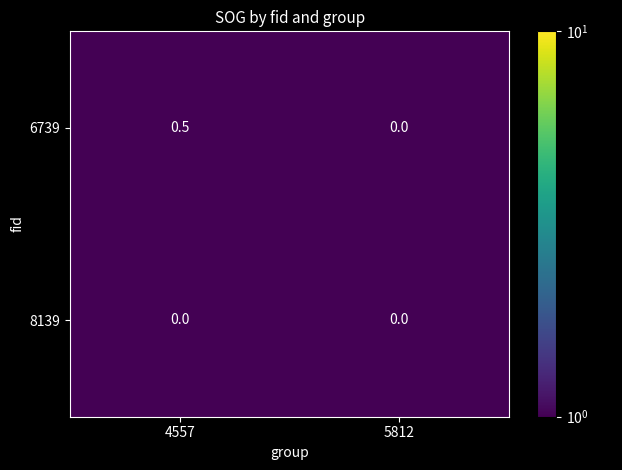

Rank the series by their maximum value, from lowest to highest.

8139, 6739